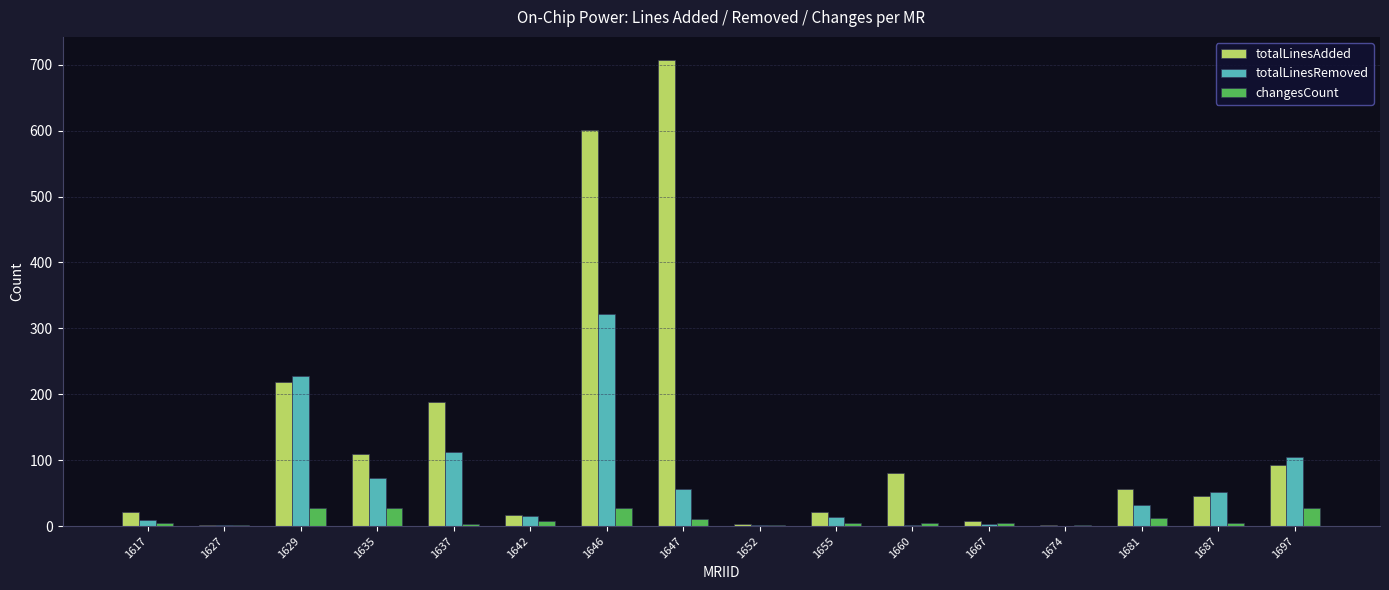

What value does the totalLinesAdded series have at 1635?

109